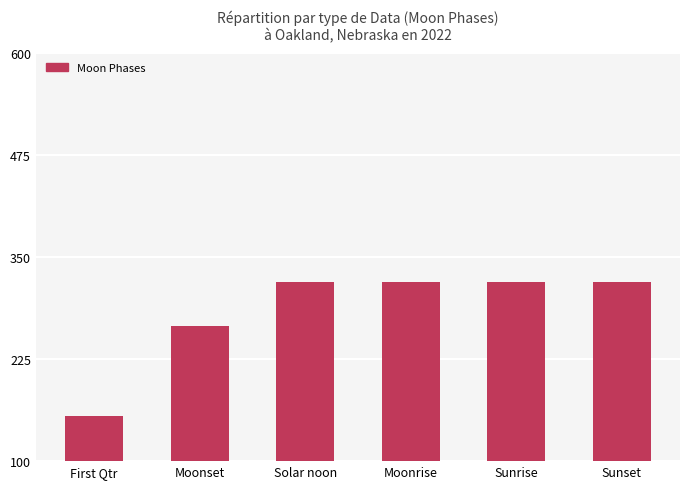

What is the sum of all values?

1700